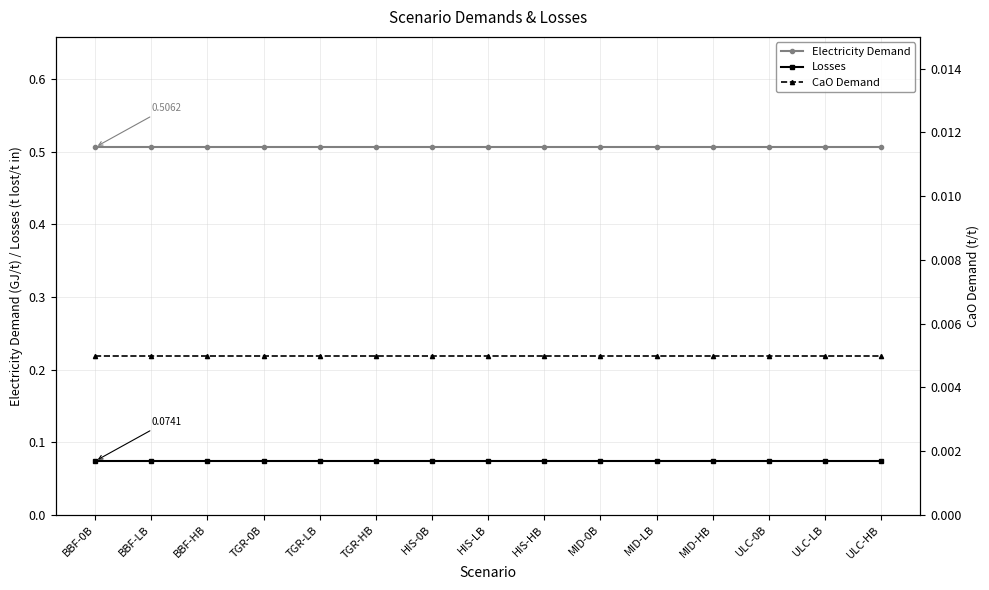

Reading left to right, transcribe all the data shown in this chart.

Electricity Demand: BBF-0B=0.5	BBF-LB=0.5	BBF-HB=0.5	TGR-0B=0.5	TGR-LB=0.5	TGR-HB=0.5	HIS-0B=0.5	HIS-LB=0.5	HIS-HB=0.5	MID-0B=0.5	MID-LB=0.5	MID-HB=0.5	ULC-0B=0.5	ULC-LB=0.5	ULC-HB=0.5
Losses: BBF-0B=0.1	BBF-LB=0.1	BBF-HB=0.1	TGR-0B=0.1	TGR-LB=0.1	TGR-HB=0.1	HIS-0B=0.1	HIS-LB=0.1	HIS-HB=0.1	MID-0B=0.1	MID-LB=0.1	MID-HB=0.1	ULC-0B=0.1	ULC-LB=0.1	ULC-HB=0.1
CaO Demand: BBF-0B=0.0	BBF-LB=0.0	BBF-HB=0.0	TGR-0B=0.0	TGR-LB=0.0	TGR-HB=0.0	HIS-0B=0.0	HIS-LB=0.0	HIS-HB=0.0	MID-0B=0.0	MID-LB=0.0	MID-HB=0.0	ULC-0B=0.0	ULC-LB=0.0	ULC-HB=0.0